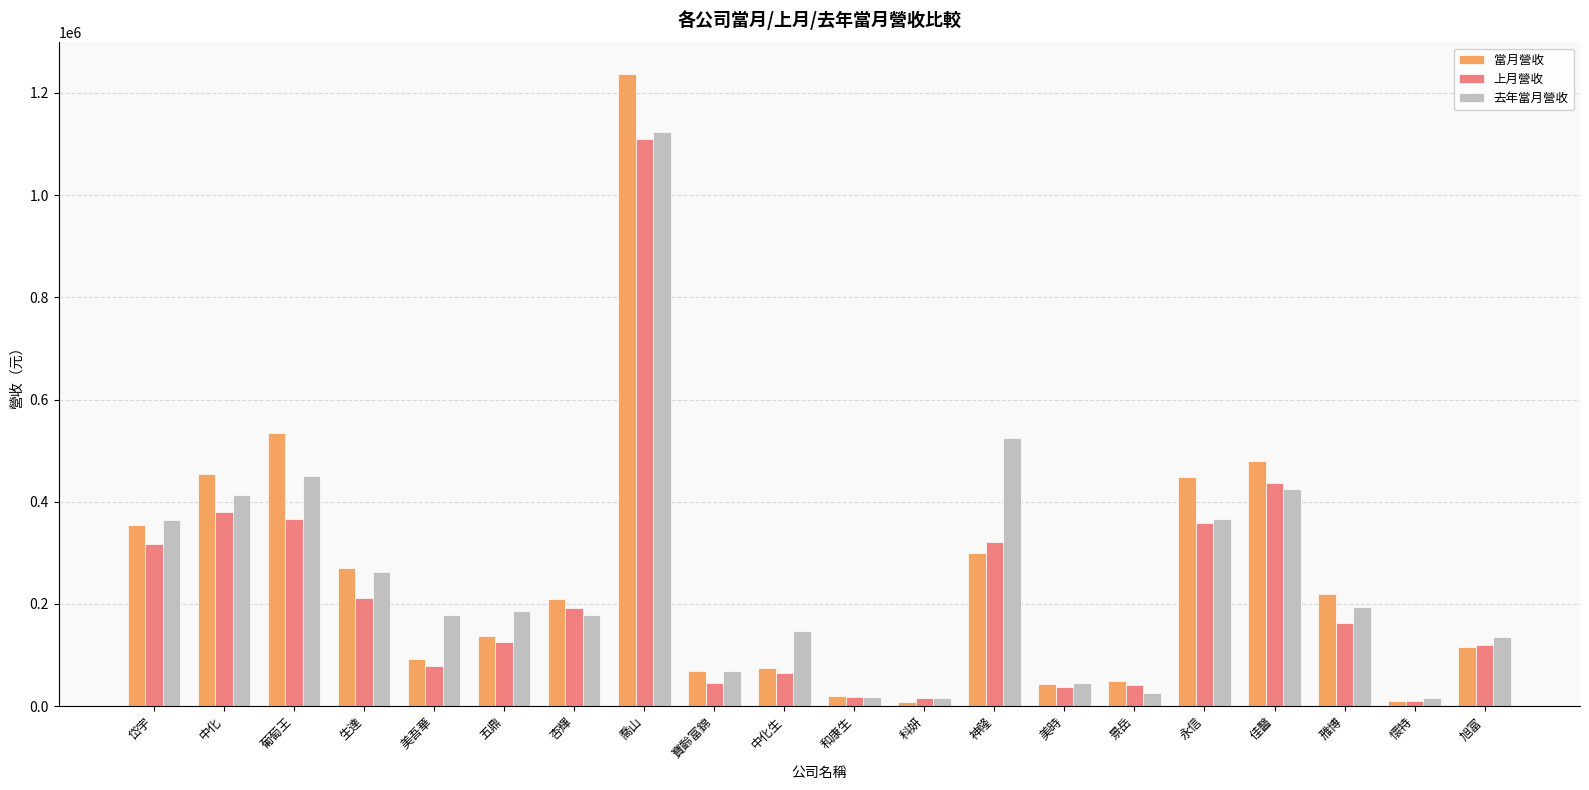

What is the average value of the 去年當月營收 series?

256875